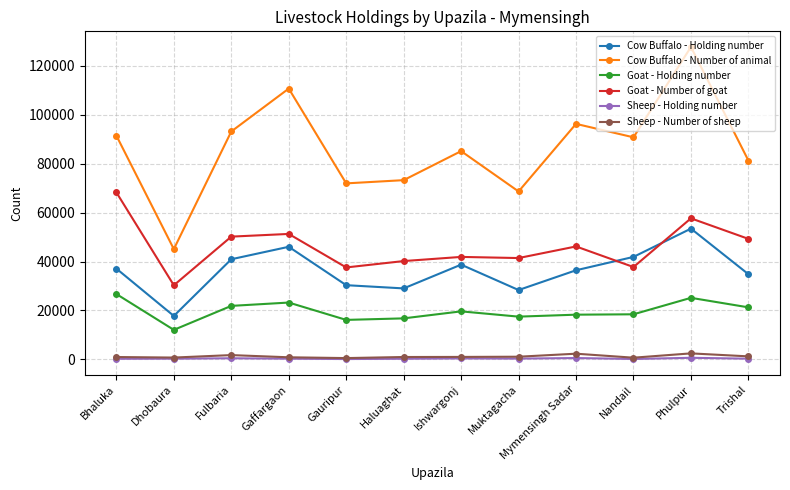

The value of Cow Buffalo - Holding number at Trishal is 46643. True or false?

False